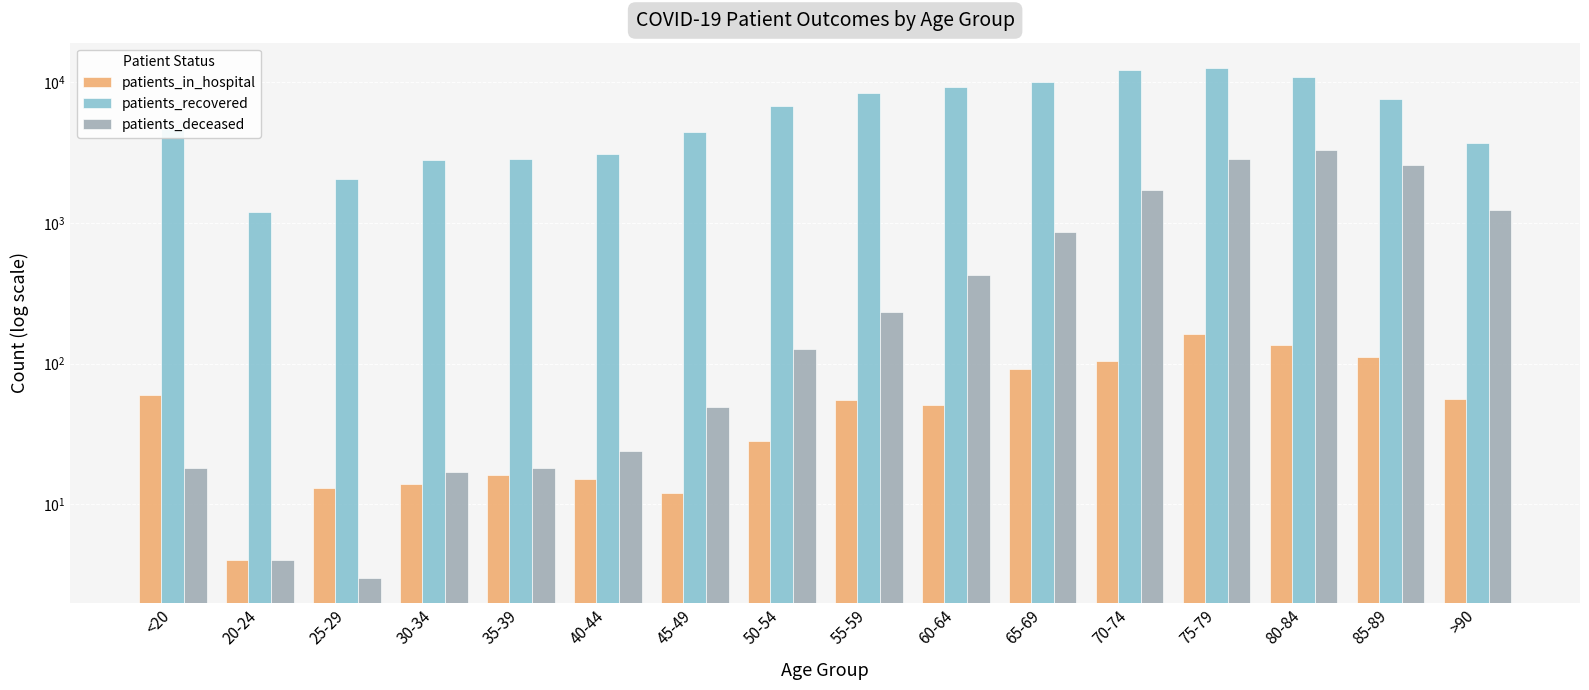

What is the minimum value shown in the chart?

3